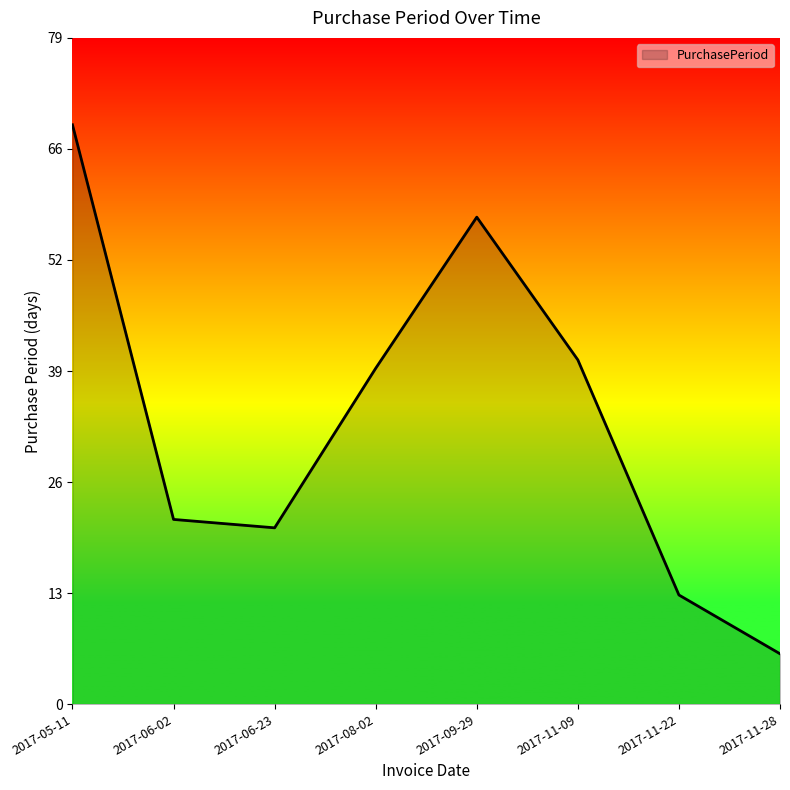

Does the chart have visible grid lines?

No